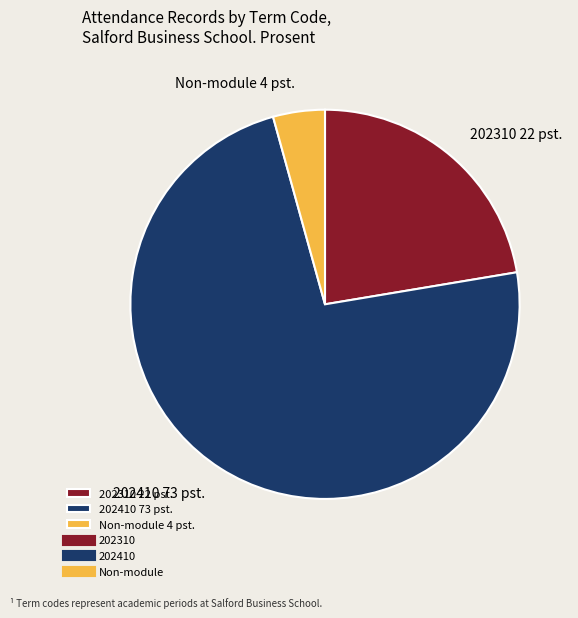

Do 202410 73 pst. and 202310 22 pst. together represent more than half of the pie?

Yes